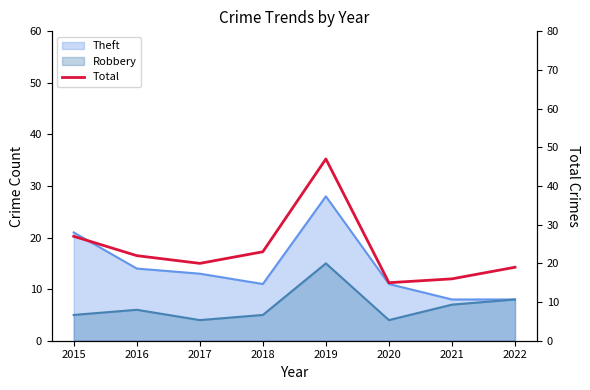

How many values are below 22?

4